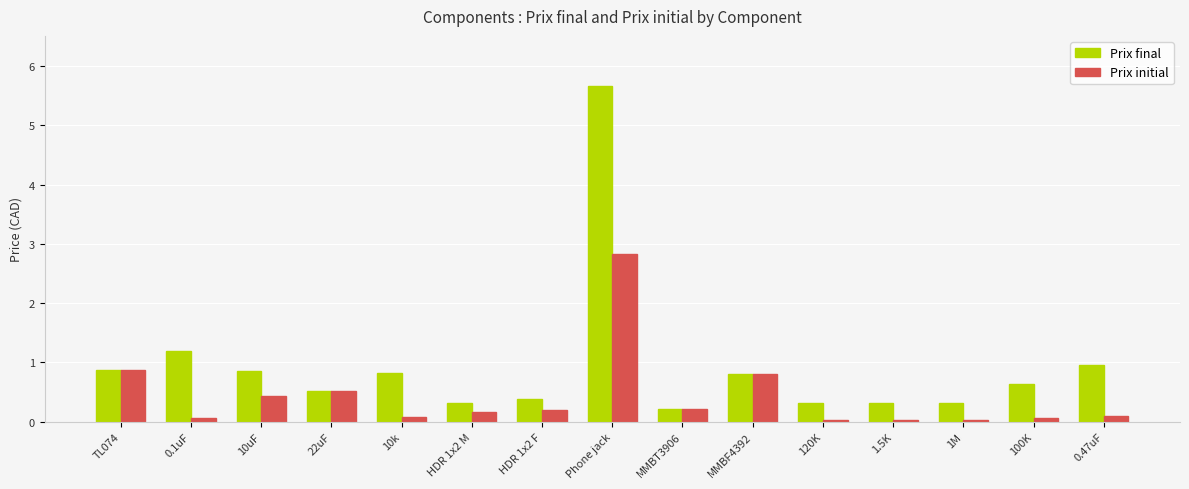

At which label is Prix final closest to 2?

0.1uF